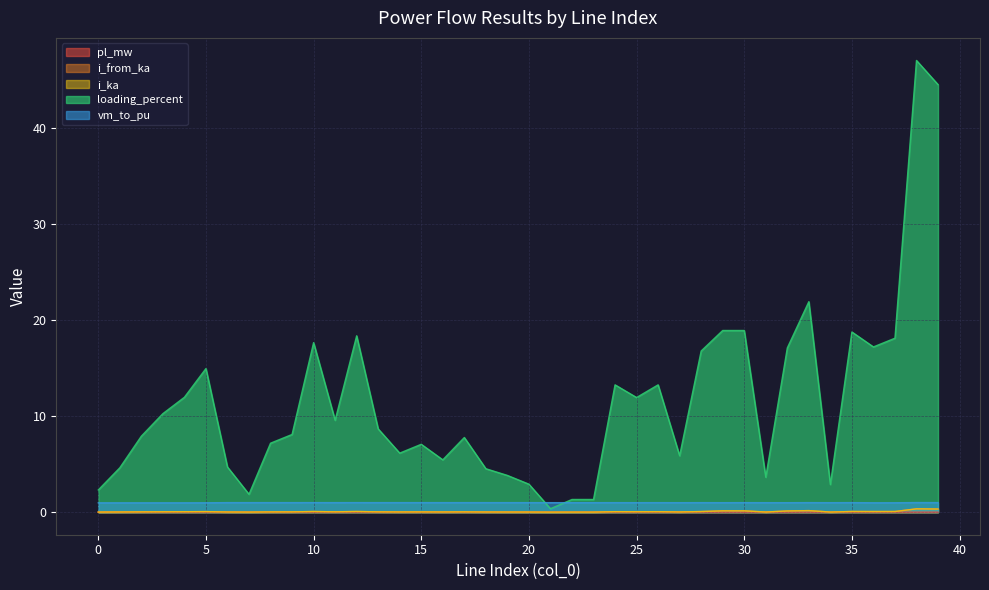

True or false: vm_to_pu has a value of 1.7 at 35.

False